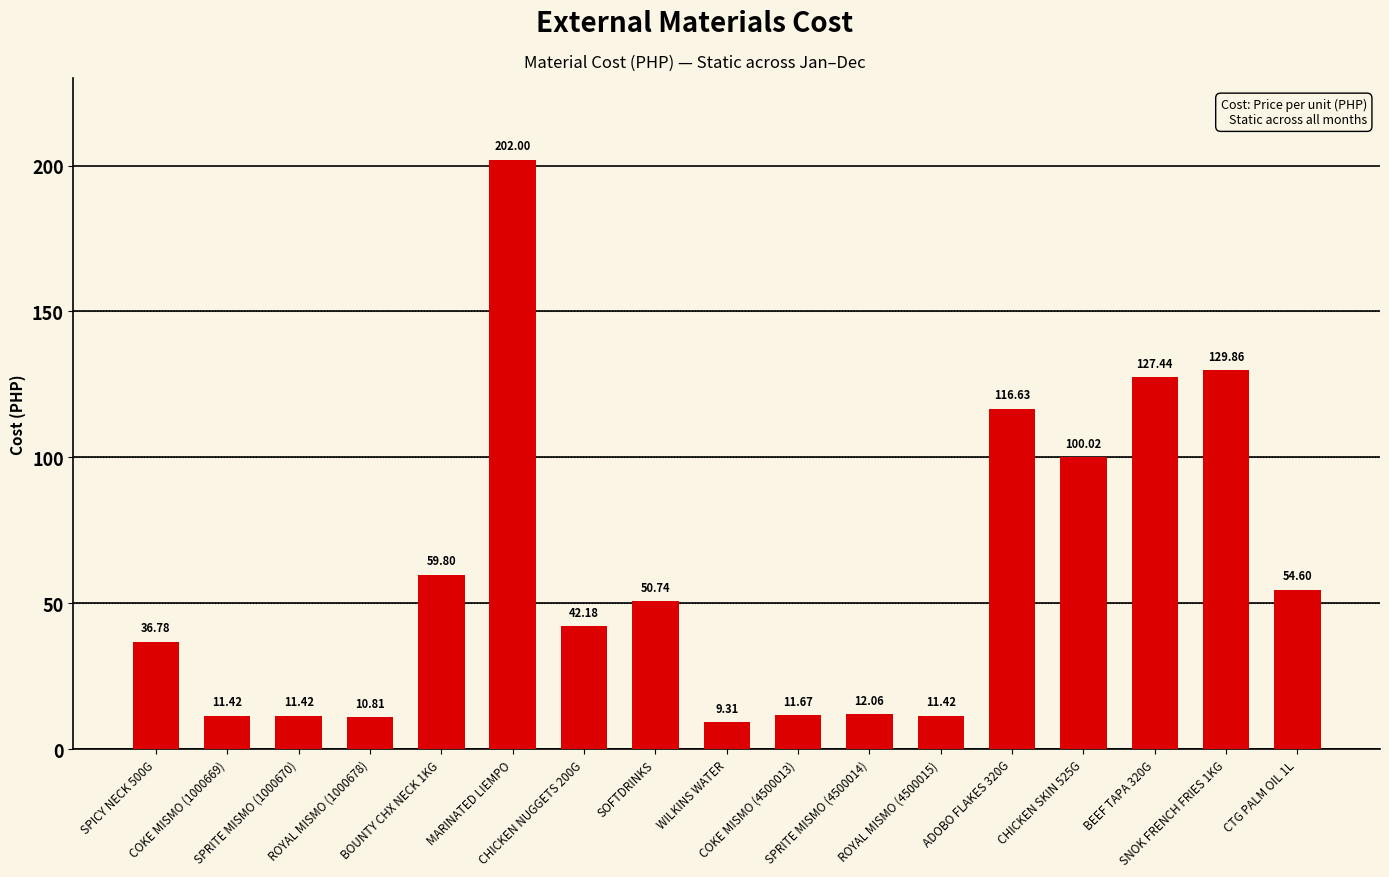

Which has a higher value, SPICY NECK 500G or COKE MISMO (1000669)?

SPICY NECK 500G